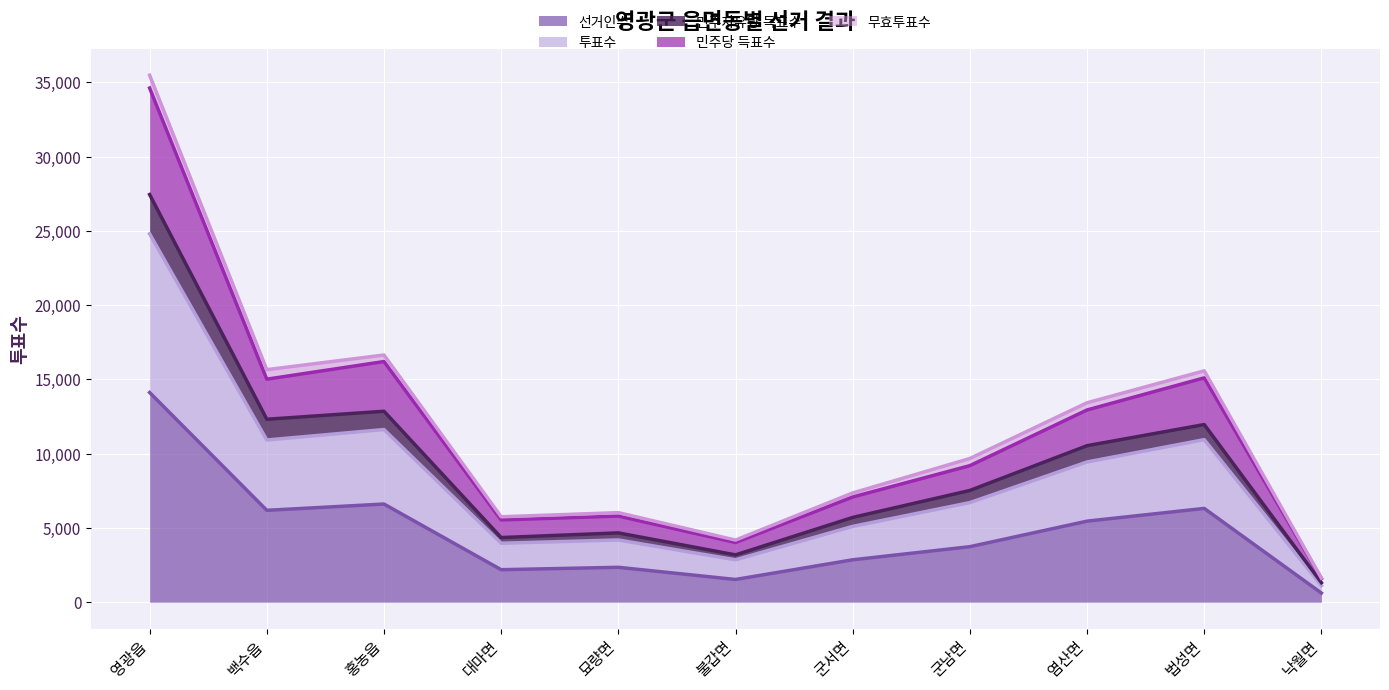

What position from the left is 묘량면?

5